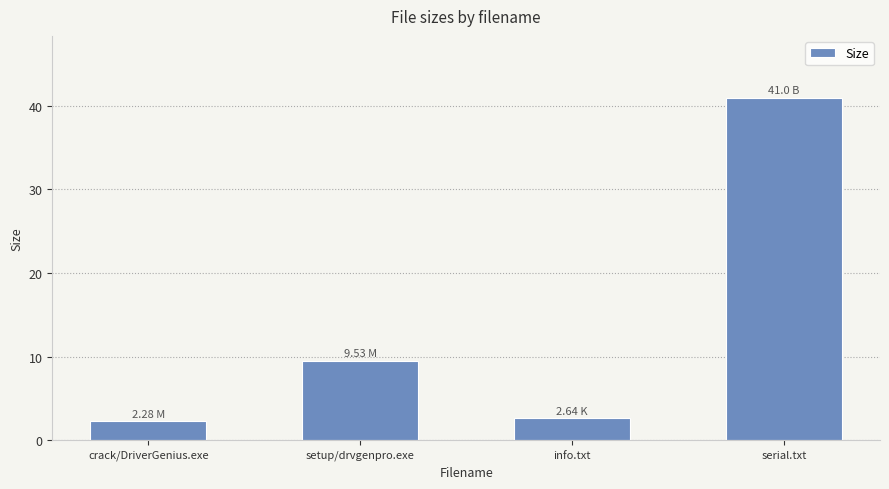

What is the change in value from setup/drvgenpro.exe to info.txt?

-6.9